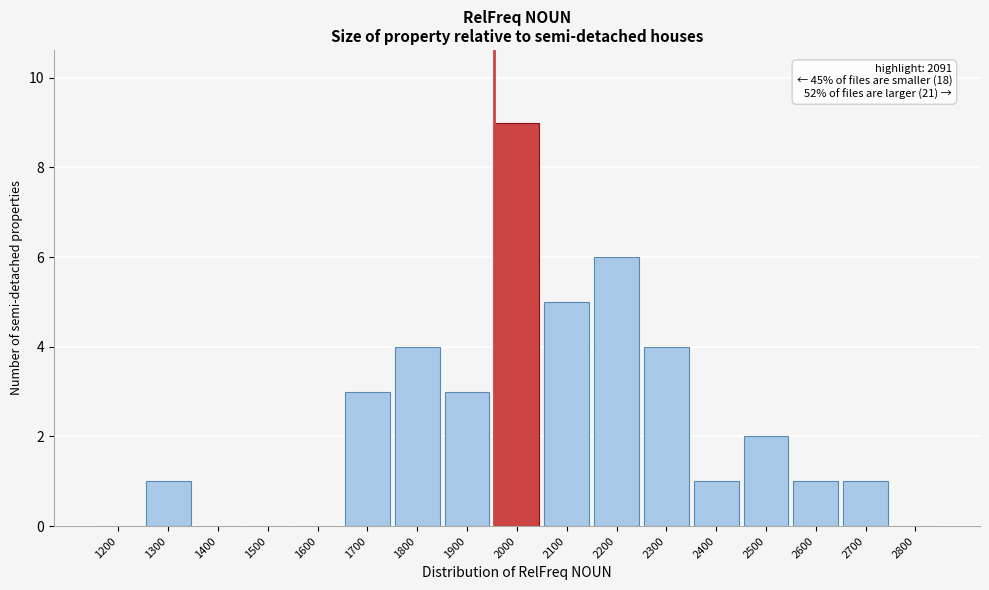

Reading right to left, what are all the values shown in this chart?

2800=0	2700=1	2600=1	2500=2	2400=1	2300=4	2200=6	2100=5	2000=9	1900=3	1800=4	1700=3	1600=0	1500=0	1400=0	1300=1	1200=0